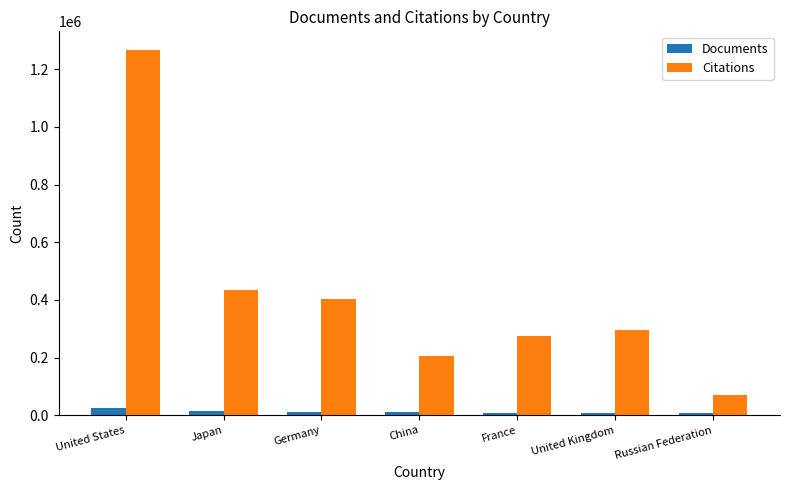

What value does the Documents series have at Russian Federation, to the nearest 100?

7100